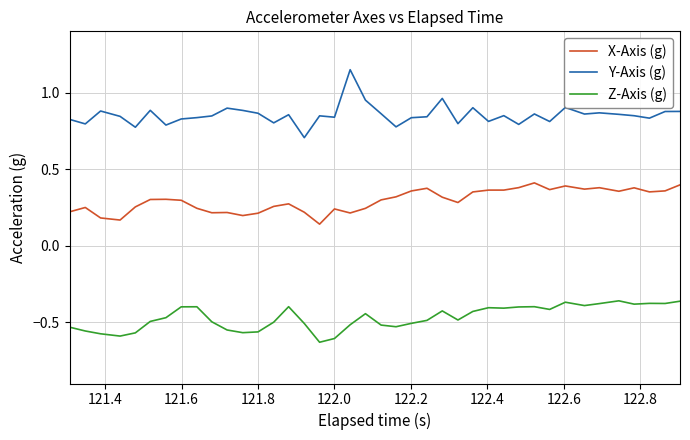

True or false: Z-Axis (g) and X-Axis (g) cross at least once.

False